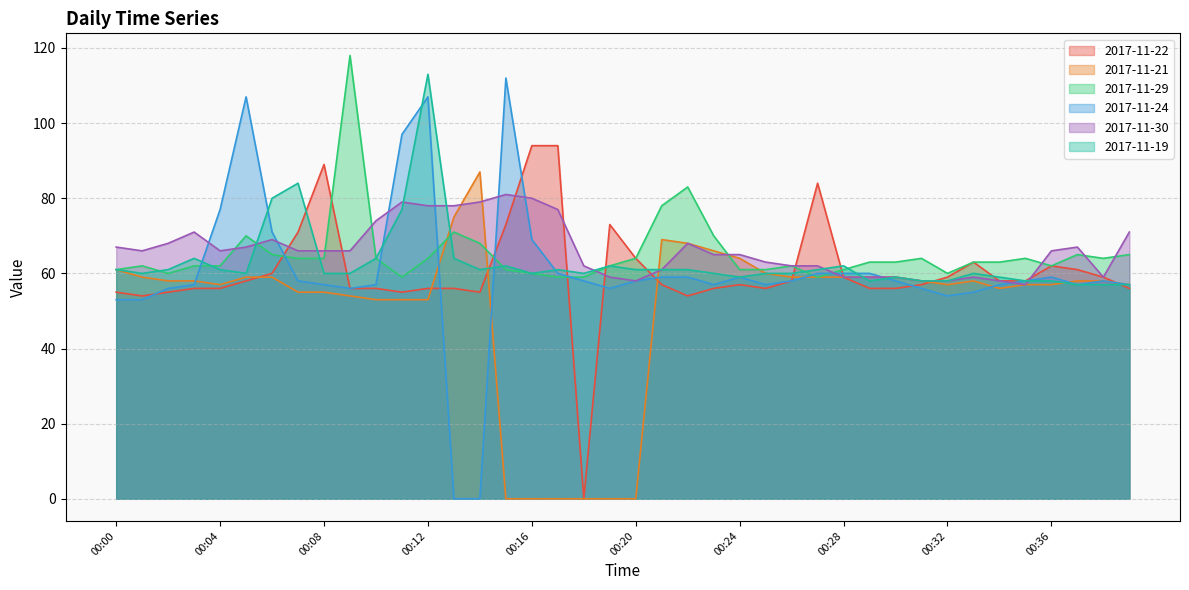

True or false: 2017-11-24 has a value of 80 at 00:20.

False